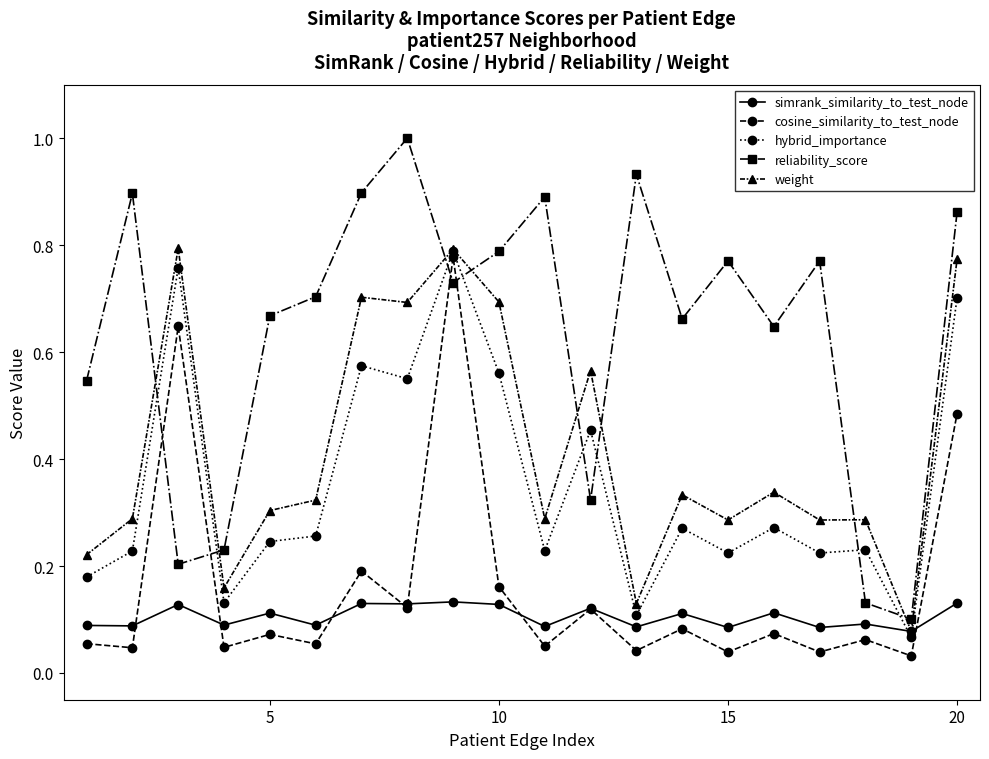

How many interior local valleys does the reliability_score series have?

6